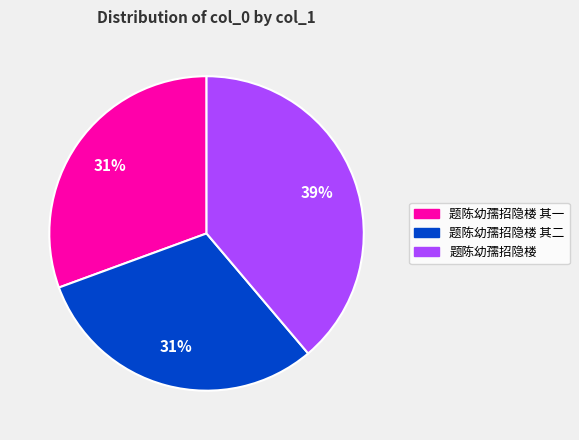

Combined, do 题陈幼孺招隐楼 其二 and 题陈幼孺招隐楼 account for over 50%?

Yes